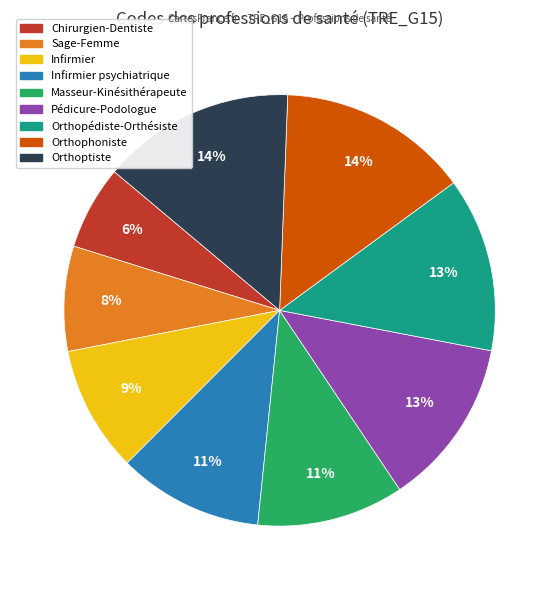

Combined, do Orthopédiste-Orthésiste and Orthophoniste account for over 50%?

No